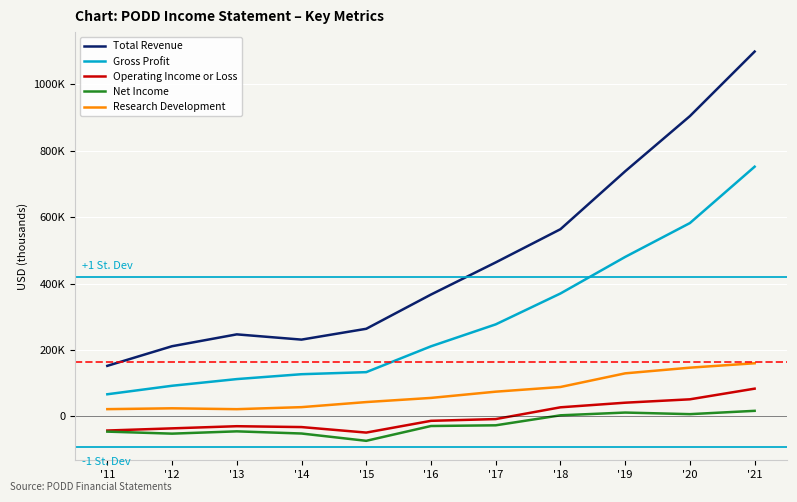

Which series has the widest spread of values?

Total Revenue